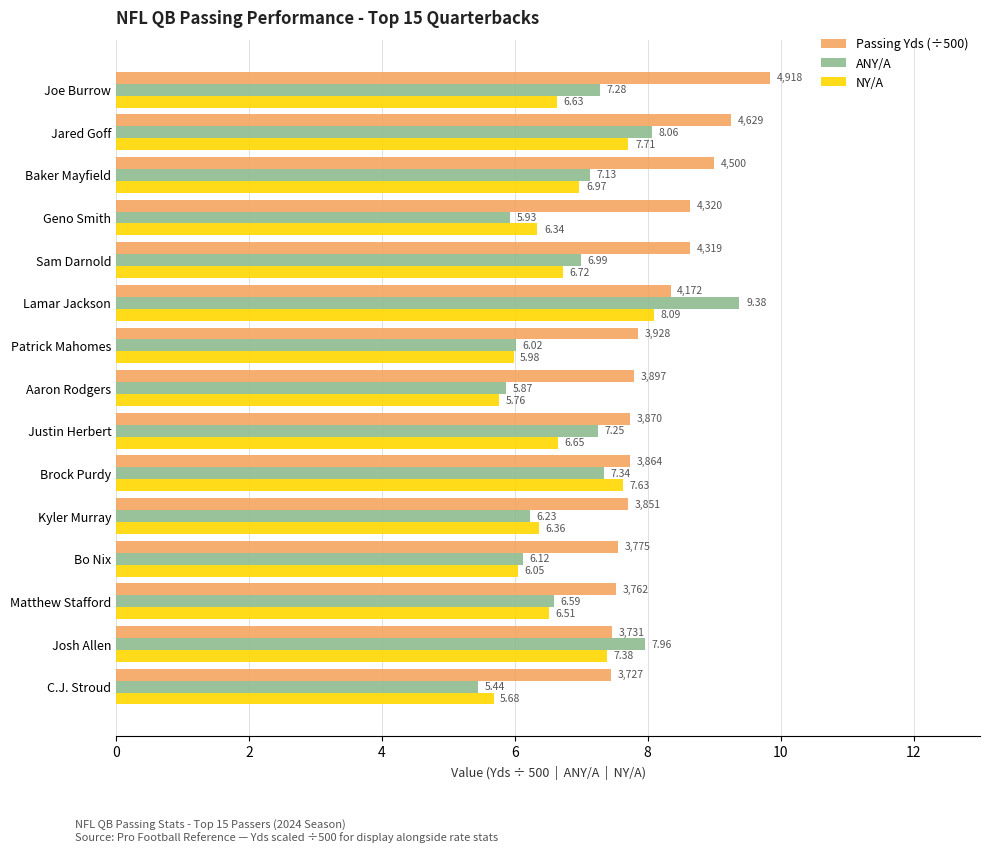

Which label corresponds to the largest value in the chart?

Joe Burrow